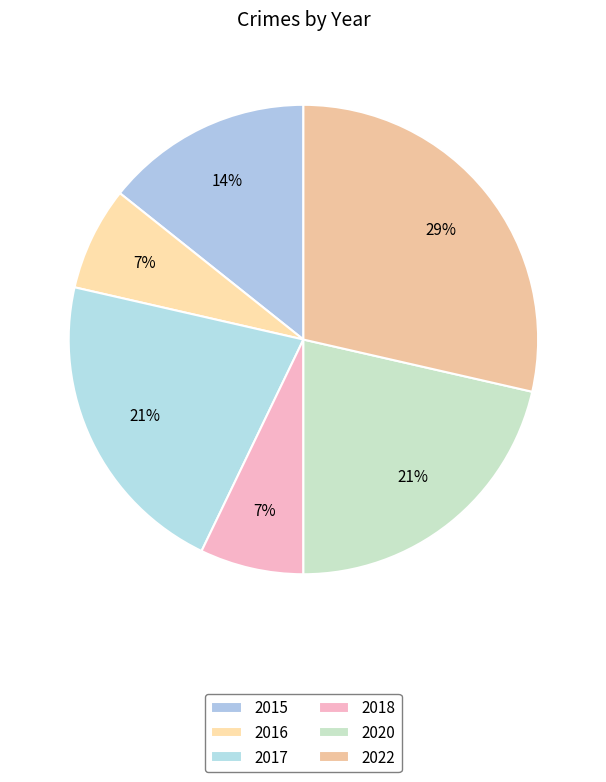

How many segments does this pie chart have?

6